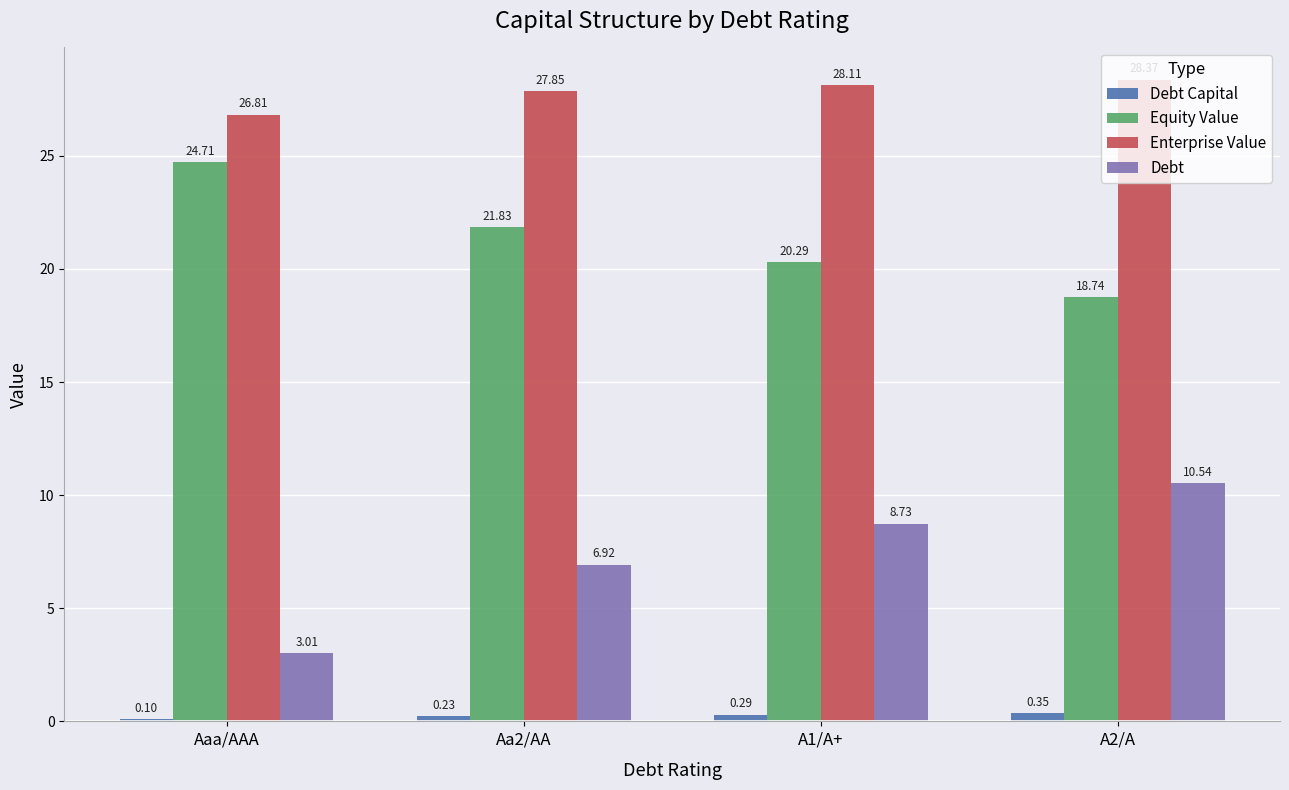

What is the total value across all series at Aa2/AA?

56.8